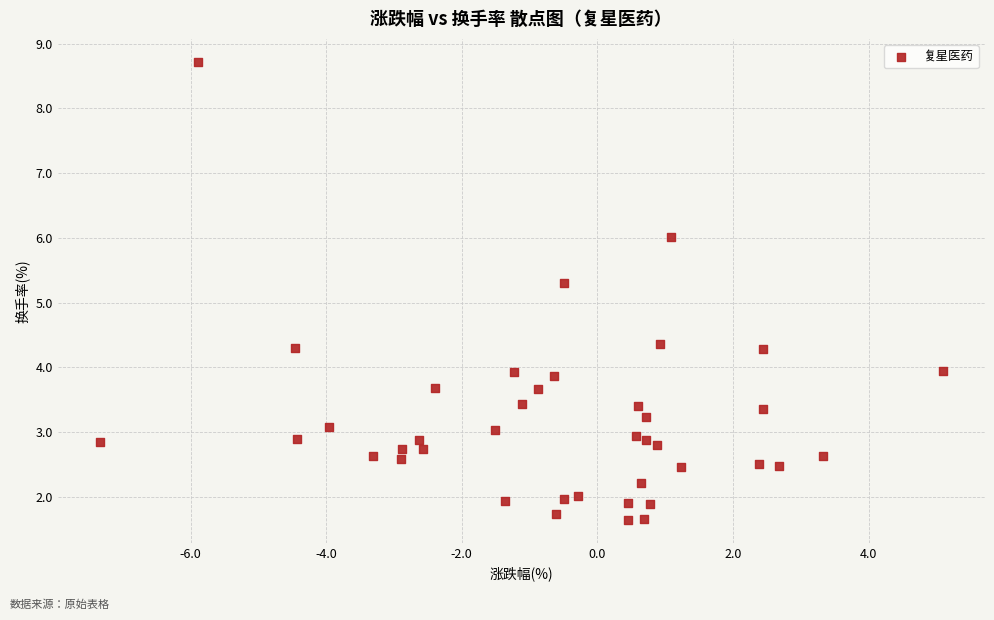

What Y value in the scatter plot is closest to 5?

5.3